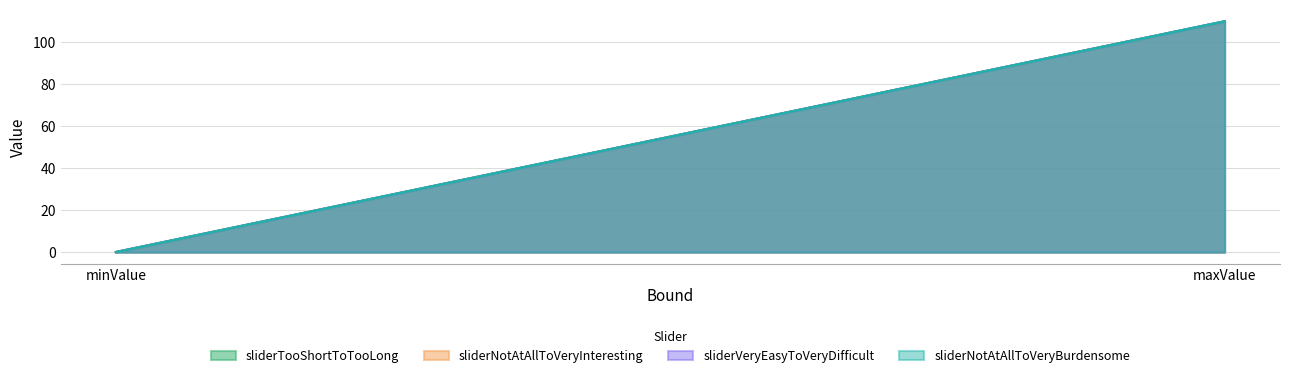

List the labels in order of sliderNotAtAllToVeryInteresting value, smallest first.

minValue, maxValue